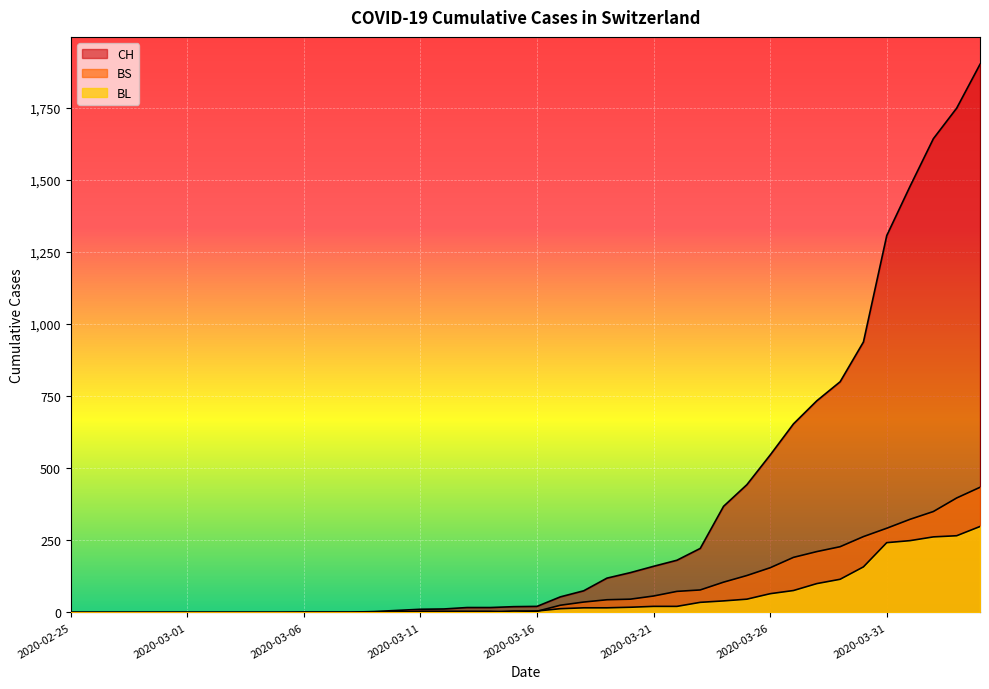

Rank the series at 2020-02-29 from highest to lowest value.

CH, BL, BS